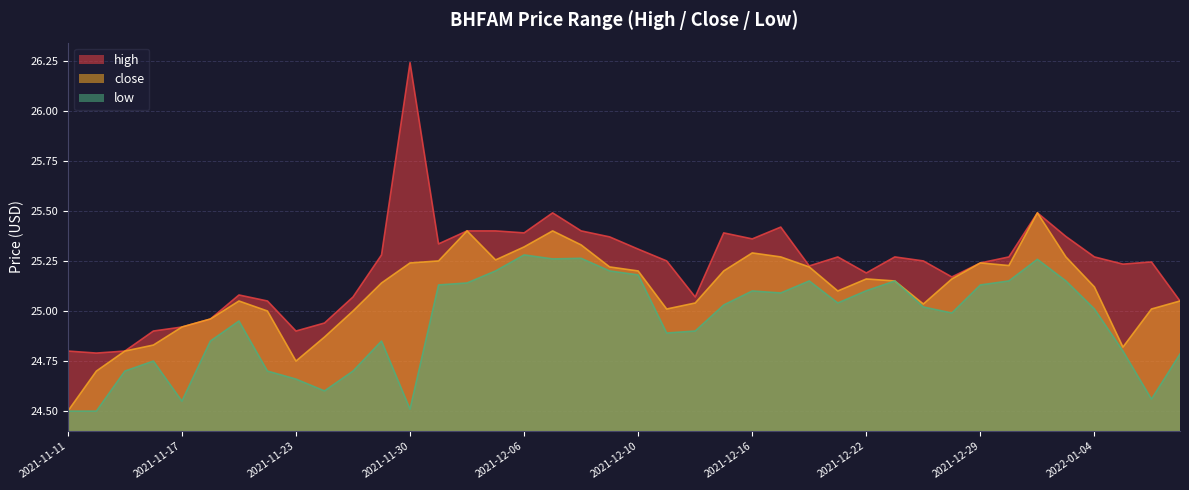

List the labels in order of low value, smallest first.

2021-11-11, 2021-11-12, 2021-11-30, 2021-11-17, 2022-01-06, 2021-11-24, 2021-11-23, 2021-11-15, 2021-11-22, 2021-11-26, 2021-11-16, 2022-01-07, 2022-01-05, 2021-11-18, 2021-11-29, 2021-12-13, 2021-12-14, 2021-11-19, 2021-12-28, 2022-01-04, 2021-12-27, 2021-12-15, 2021-12-21, 2021-12-17, 2021-12-16, 2021-12-22, 2021-12-01, 2021-12-29, 2021-12-02, 2021-12-20, 2021-12-23, 2021-12-30, 2022-01-03, 2021-12-10, 2021-12-03, 2021-12-09, 2021-12-31, 2021-12-07, 2021-12-08, 2021-12-06